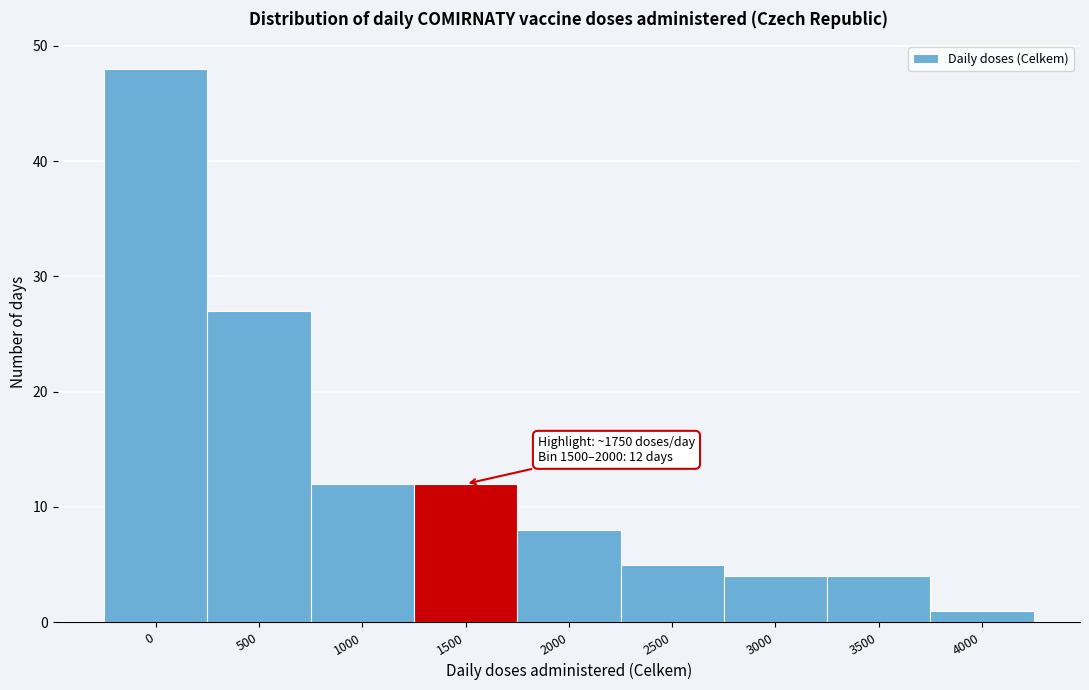

Reading left to right, extract all data points from this chart.

48	27	12	12	8	5	4	4	1